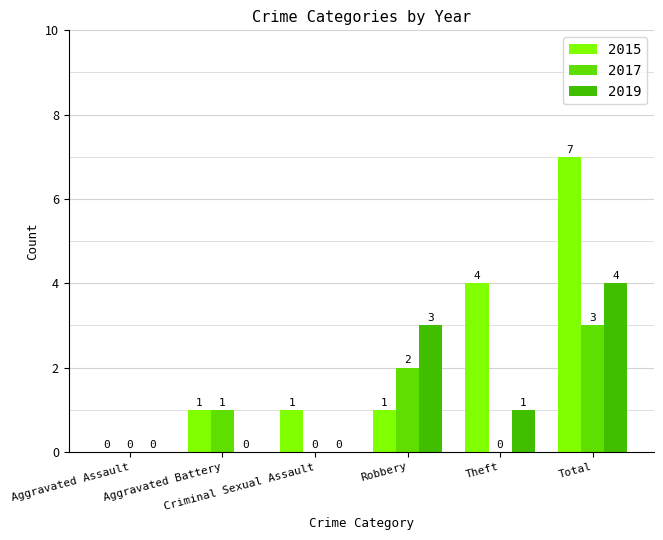

Count the number of data series in this chart.

3